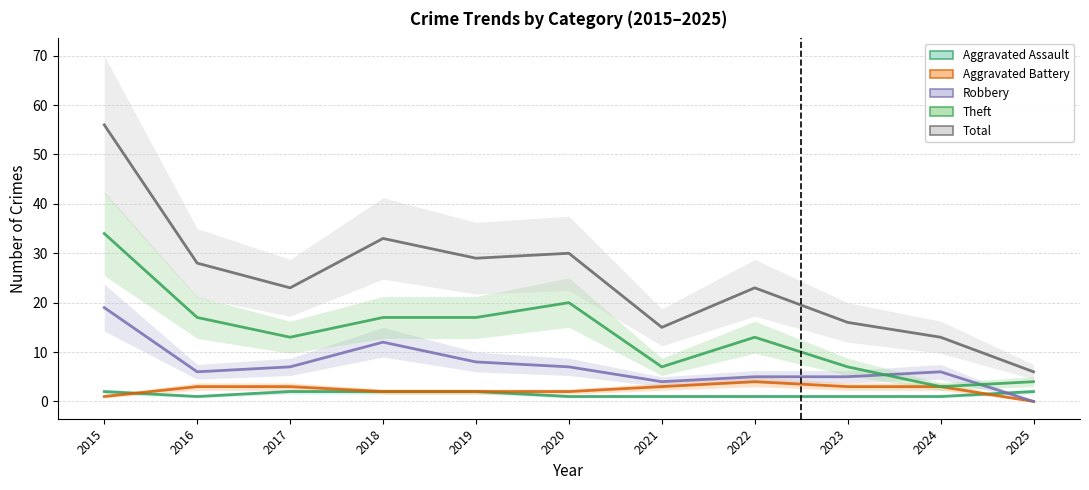

What is the difference between the maximum and minimum values in the Aggravated Assault series?

1